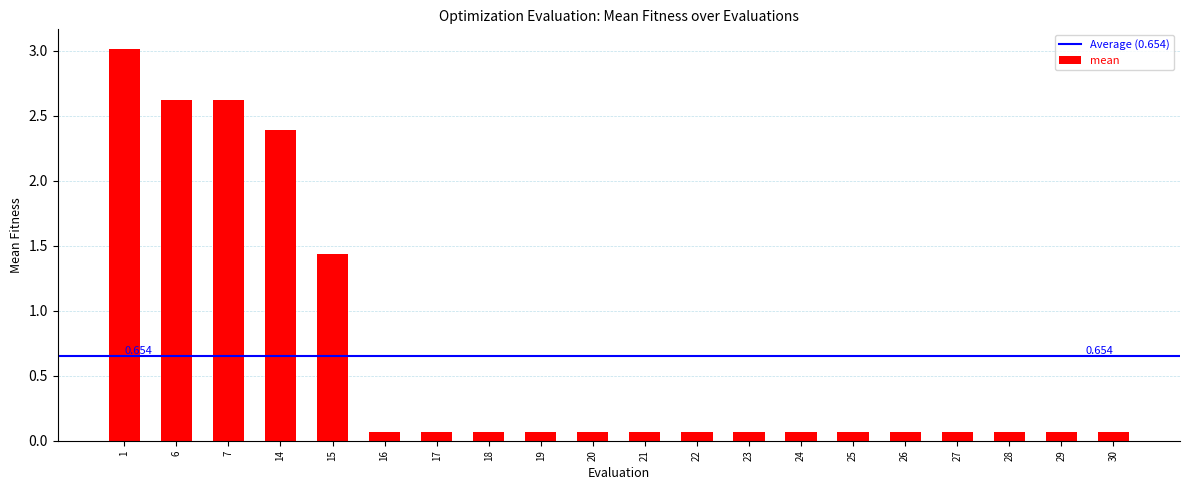

What is the maximum value shown in the chart?

3.0